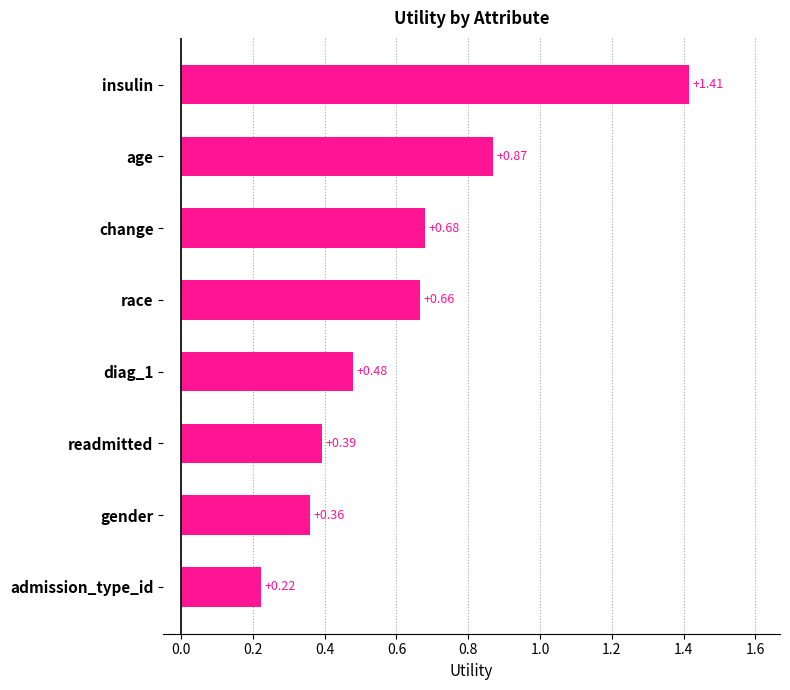

What is the change in value from change to admission_type_id?

-0.5